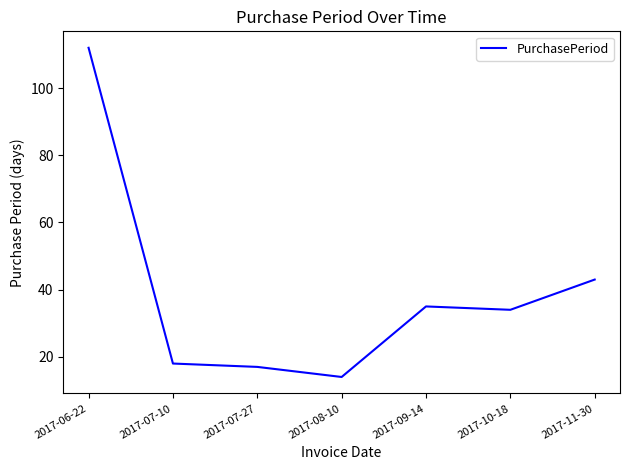

What is the difference between the second highest and minimum values?

29